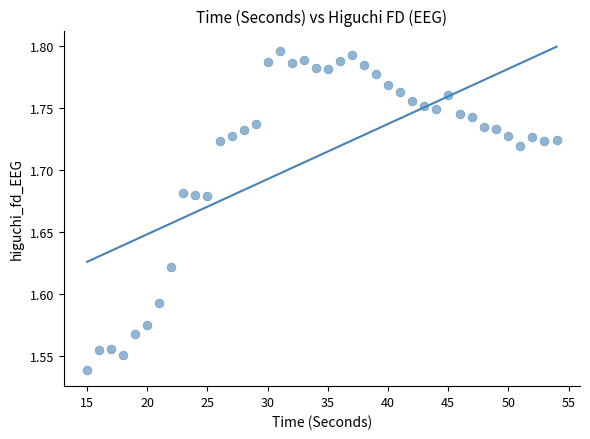

What is the range of X values (max minus min)?

39.0